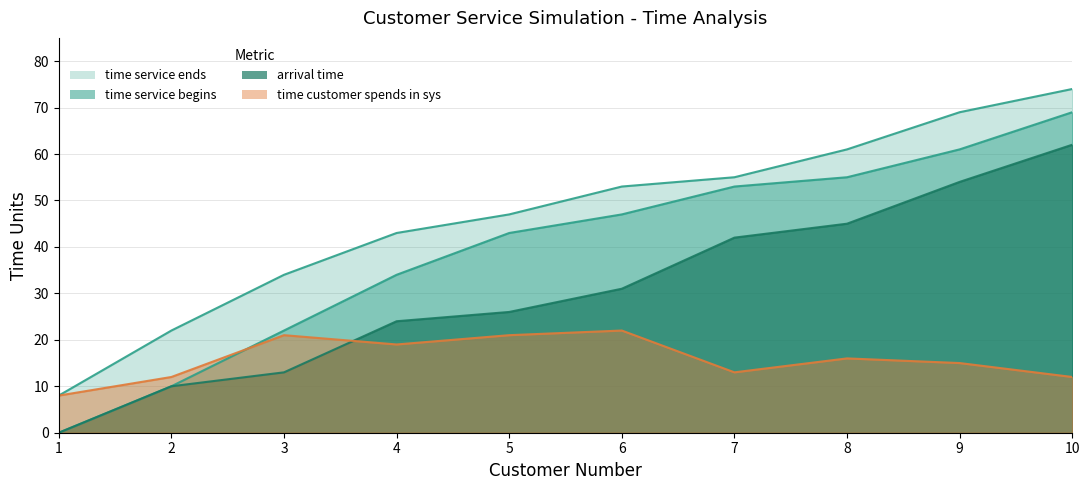

What is the difference between the time customer spends in sys values at 4 and 7?

6